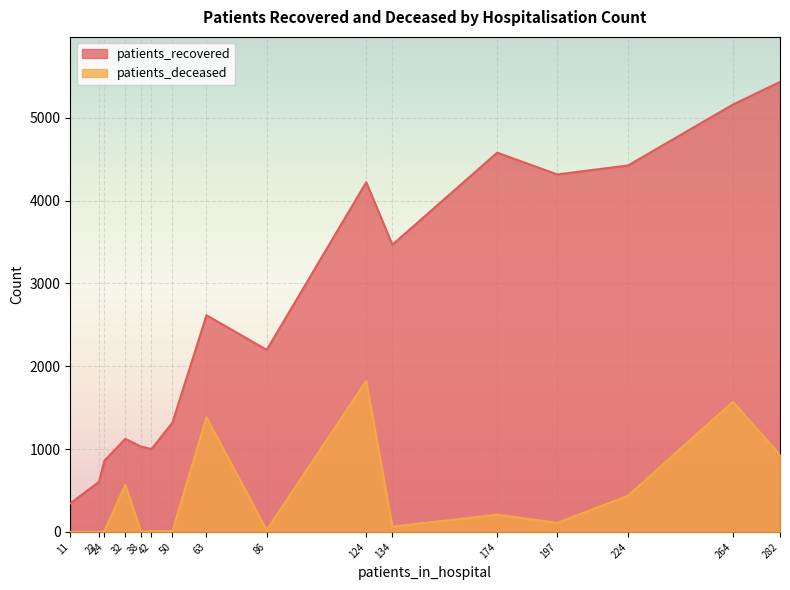

Is the value of patients_recovered at 75 - 79 greater than the value of patients_deceased at 50 - 54?

Yes